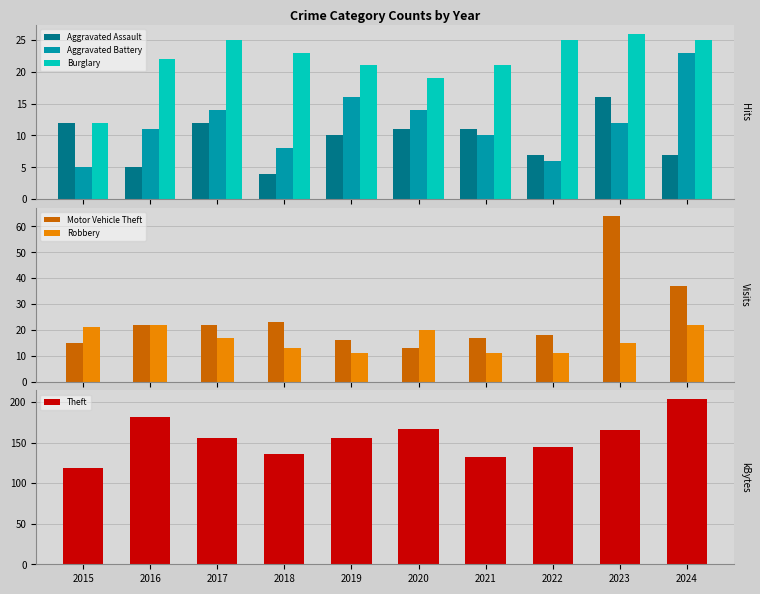

At how many categories does at least one series exceed 70?

10